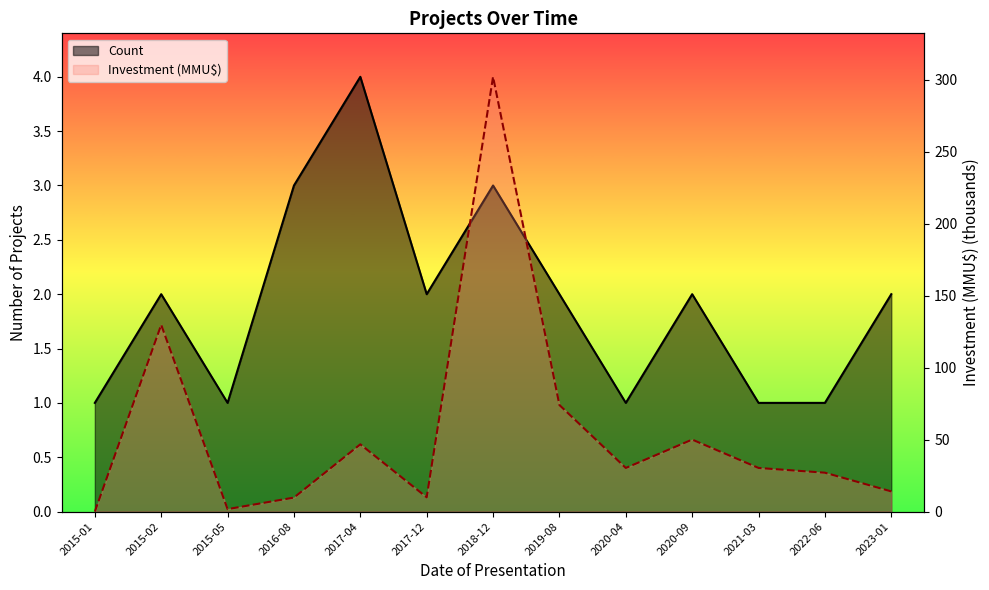

In Count, how many points are higher than both neighbors (excluding endpoints)?

4